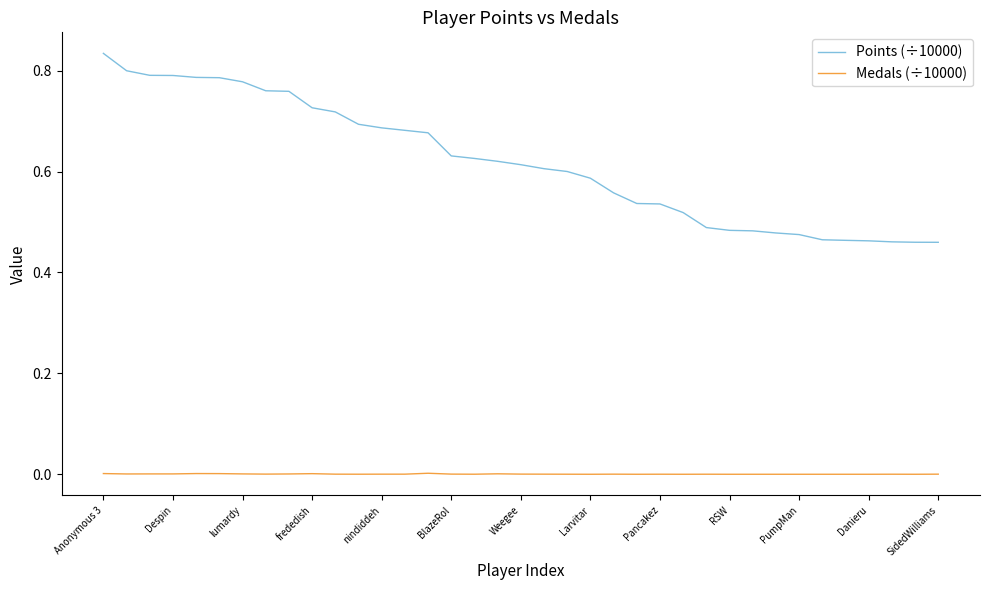

Which series has the largest range (max minus min)?

Points (÷10000)